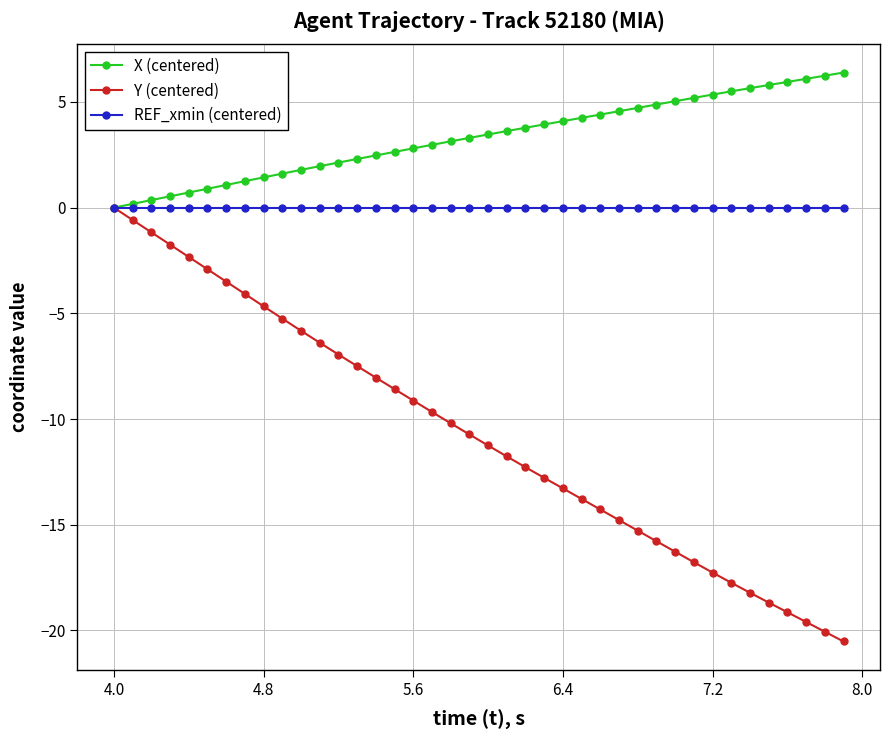

Which series has the widest spread of values?

Y (centered)